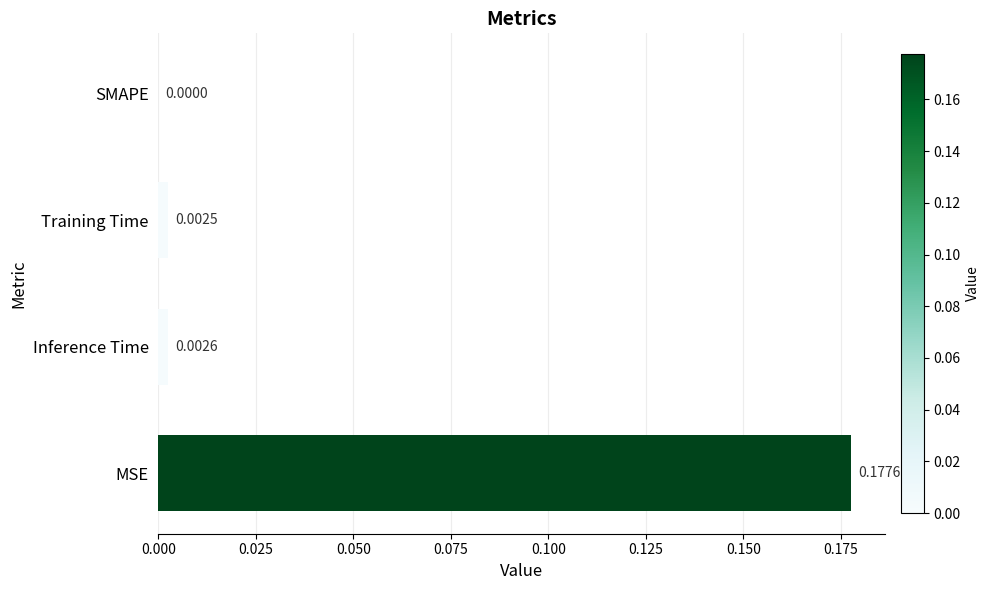

Which has a higher value, SMAPE or MSE?

MSE